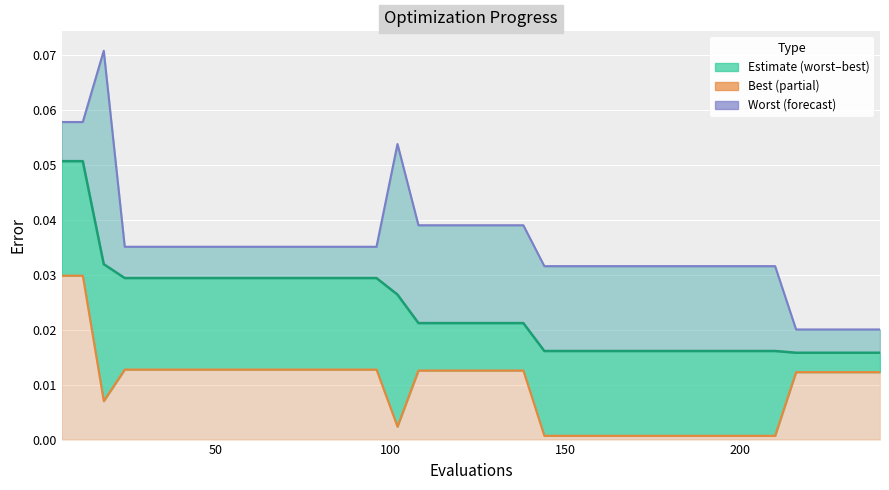

Which series has the largest total across all categories?

worst